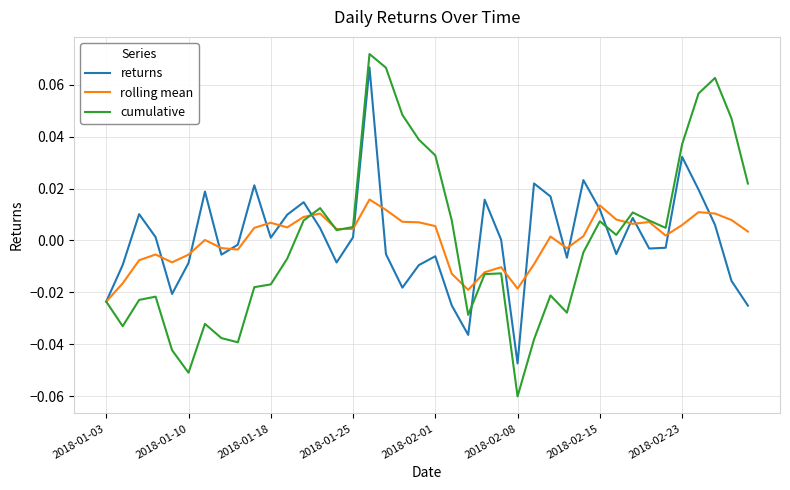

Which series has the largest range (max minus min)?

cumulative